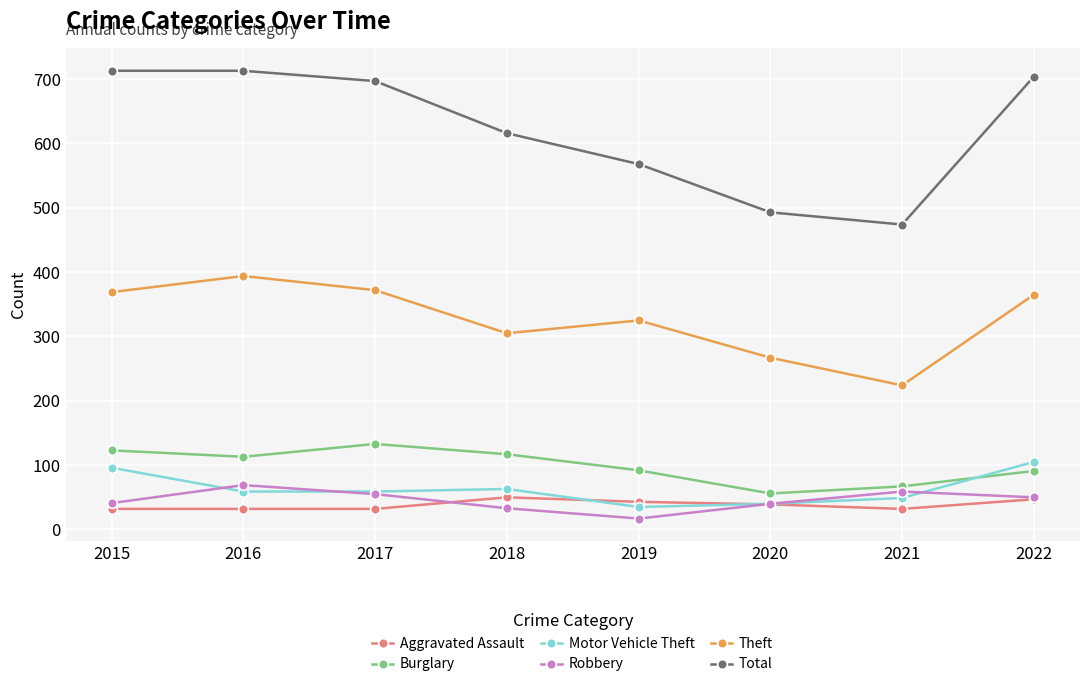

What are all the series names shown in the legend?

Aggravated Assault, Burglary, Motor Vehicle Theft, Robbery, Theft, Total